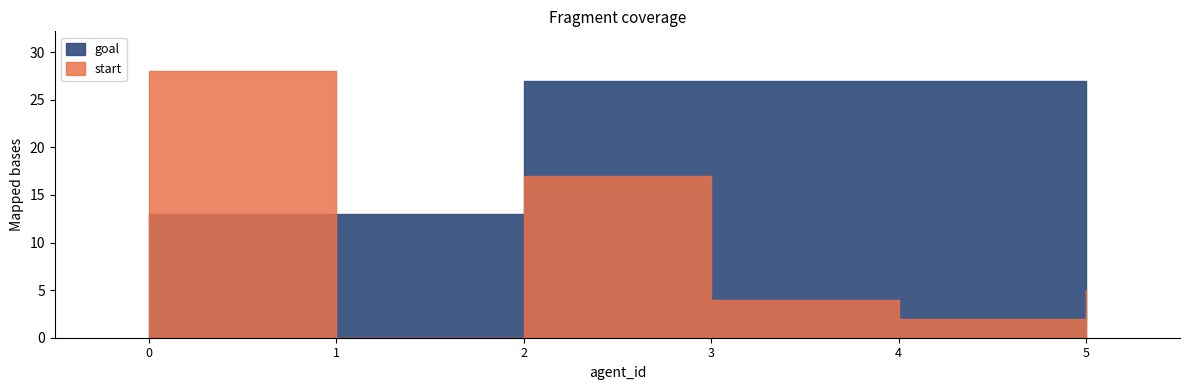

How many values in the start series are below 5?

3